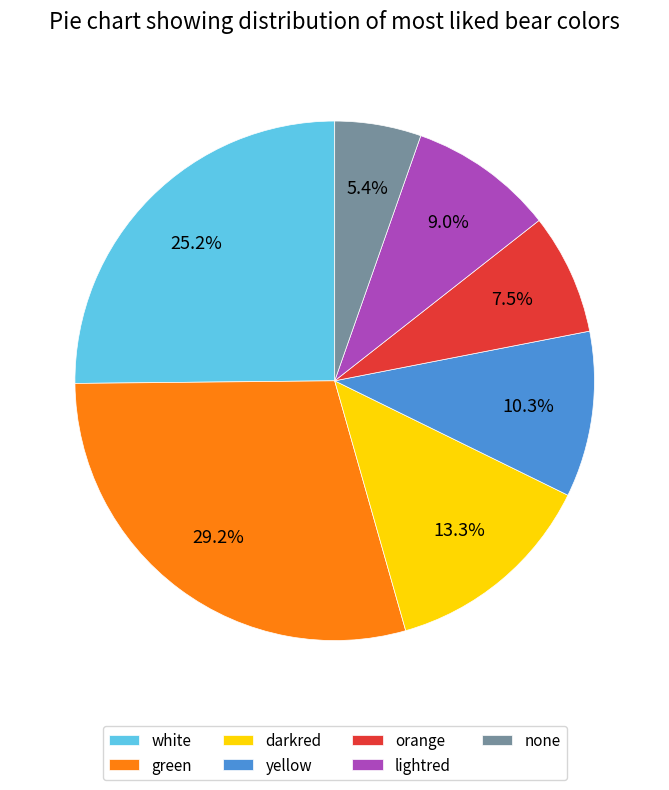

Combined, do green and orange account for over 50%?

No